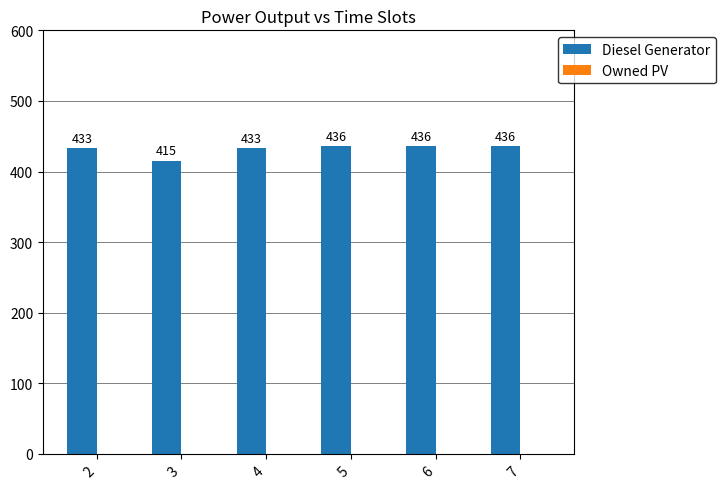

What is the greatest value displayed?

436